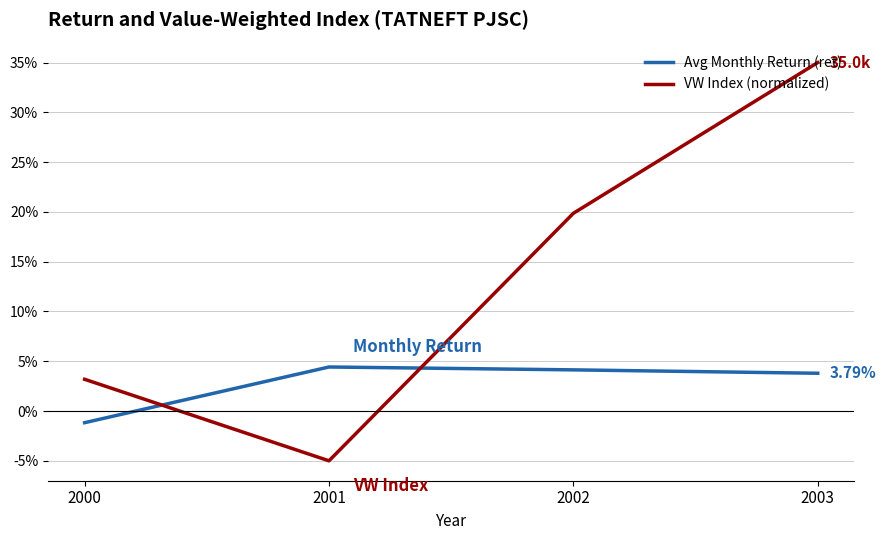

List the series in order of their peak value, highest first.

VW Index (normalized), Avg Monthly Return (ret)